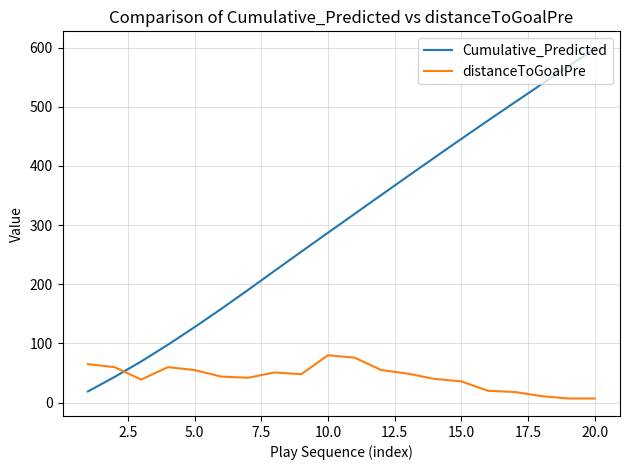

List the series in order of their peak value, highest first.

Cumulative_Predicted, distanceToGoalPre